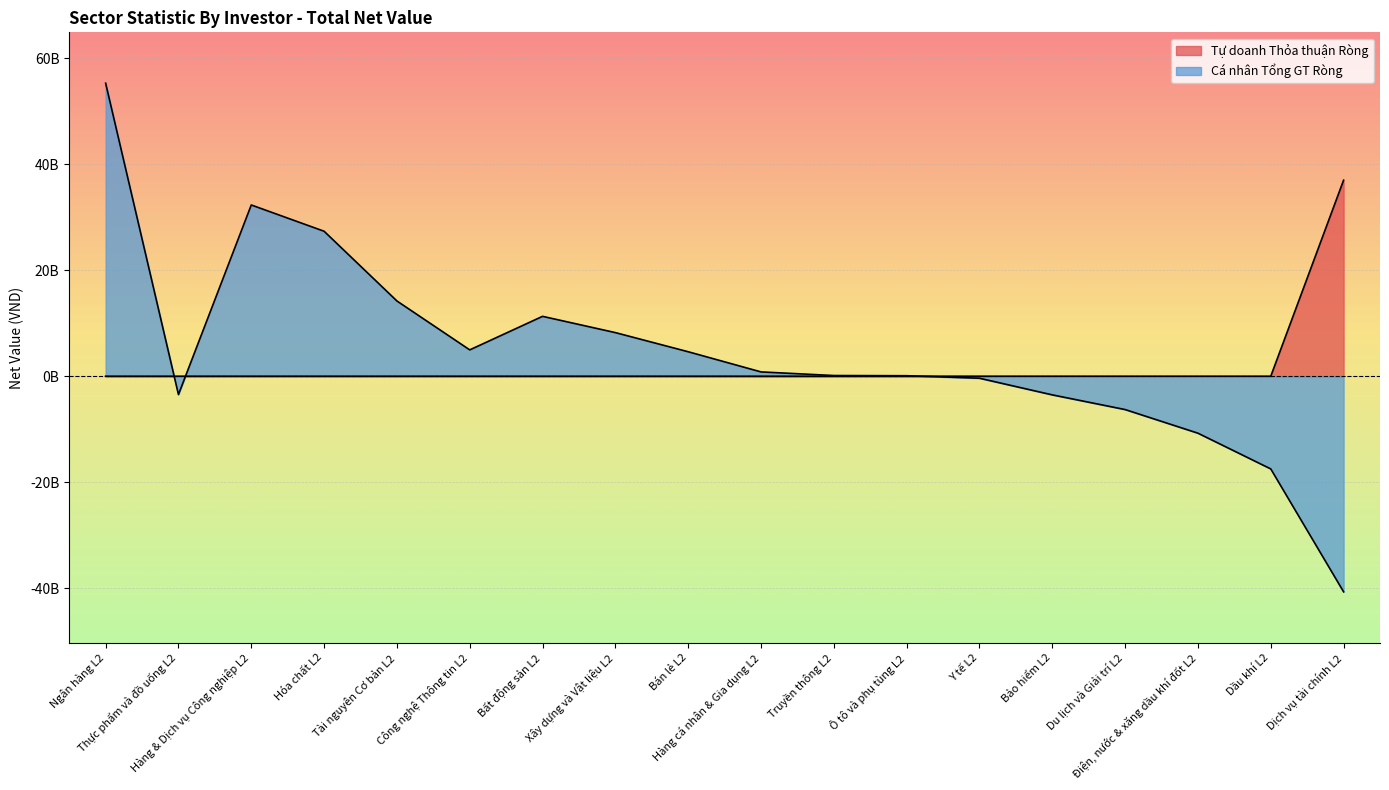

Read the Cá nhân Tổng GT Ròng value at Công nghệ Thông tin L2.

4967441500